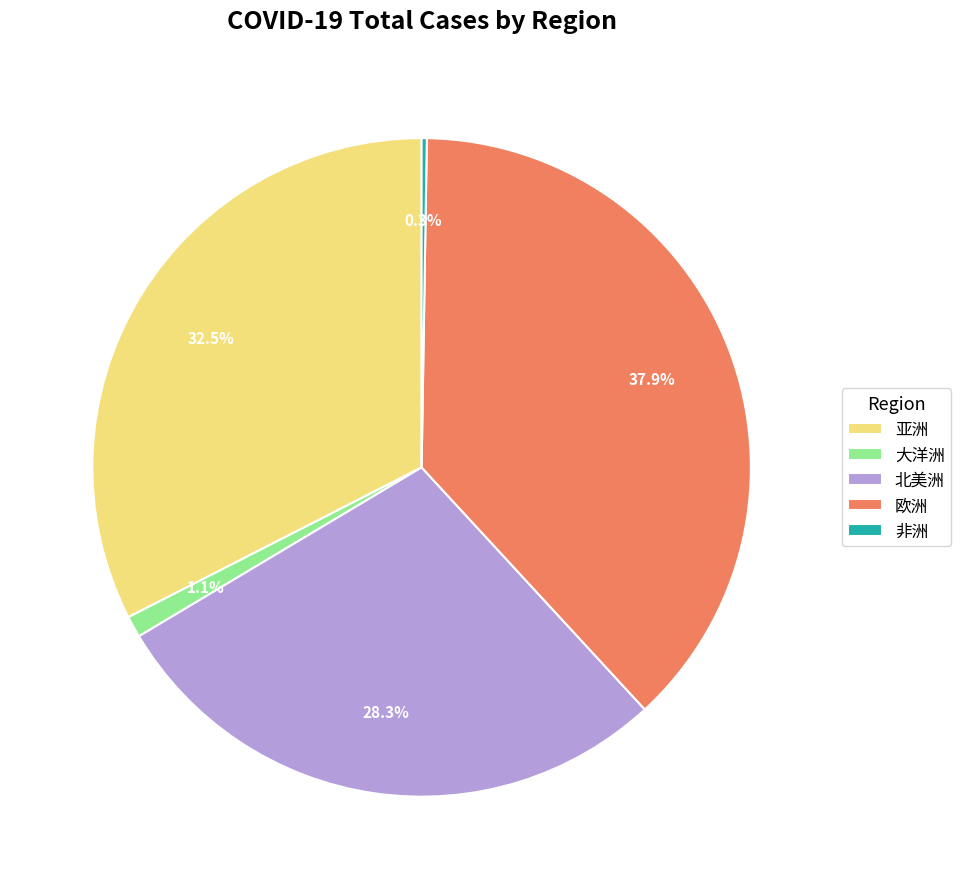

To the nearest percent, what portion does 欧洲 represent?

38%